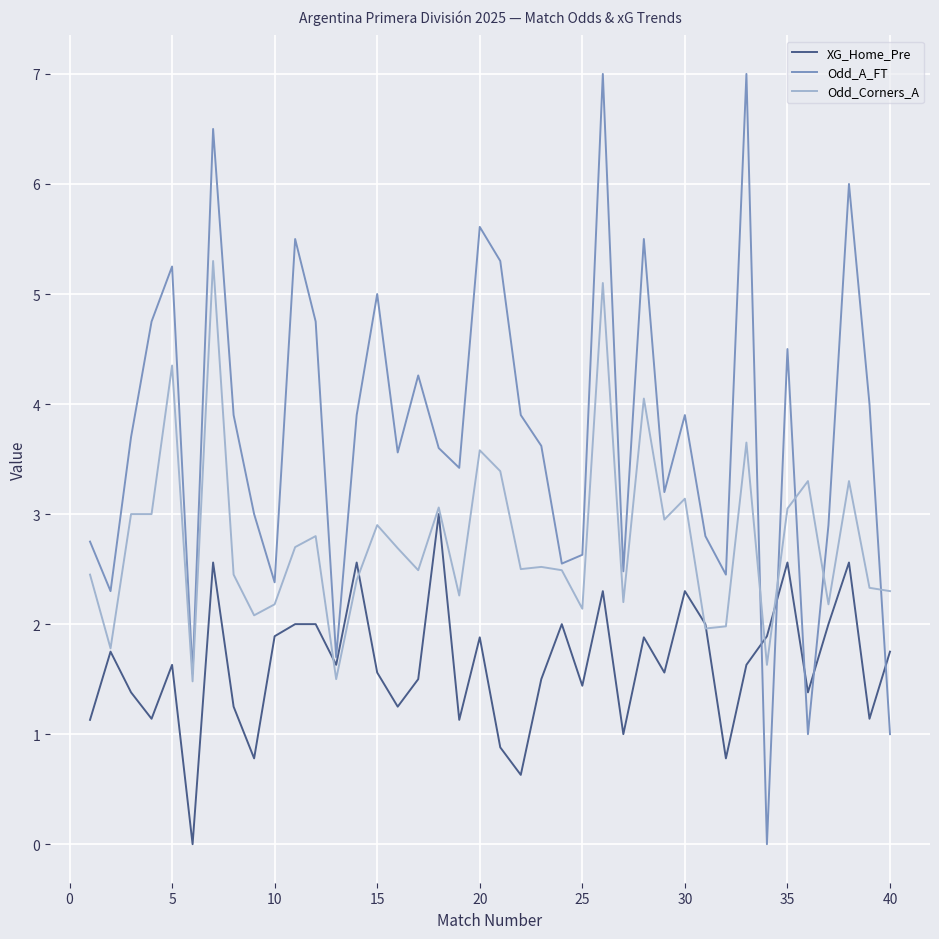

Which series has the largest total across all categories?

Odd_A_FT